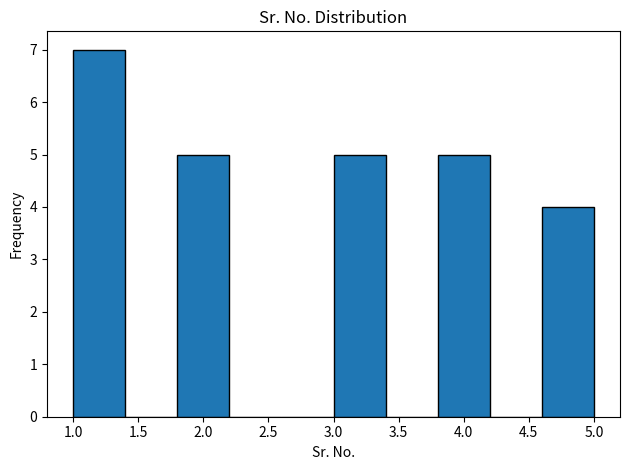

Reading left to right, list every bar in this chart as the range it spans on the x-axis followed by its height. The values are not printed on the chart, so give them approximately, as read against the axis.

1.0 to 1.4: 7
1.4 to 1.8: 0
1.8 to 2.2: 5
2.2 to 2.6: 0
2.6 to 3.0: 0
3.0 to 3.4: 5
3.4 to 3.8: 0
3.8 to 4.2: 5
4.2 to 4.6: 0
4.6 to 5.0: 4